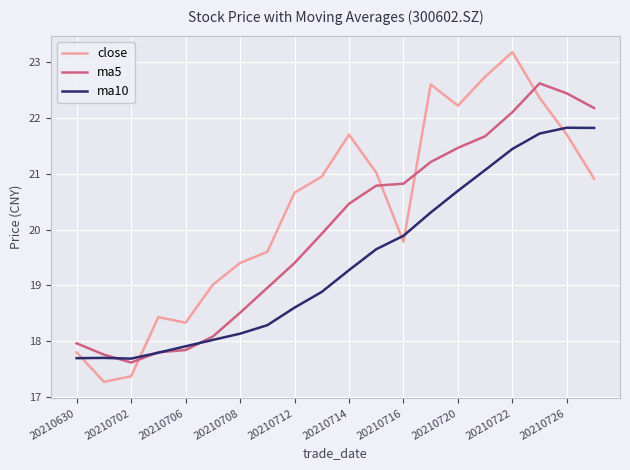

True or false: close and ma5 intersect in this chart.

True